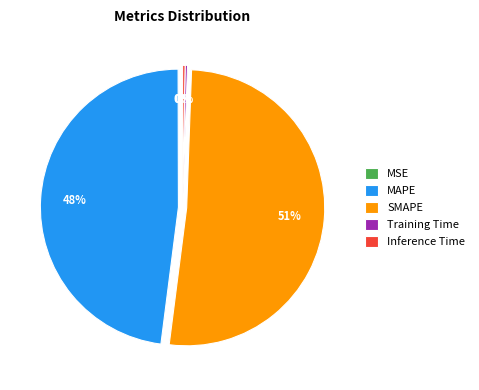

Which slice is the largest?

SMAPE